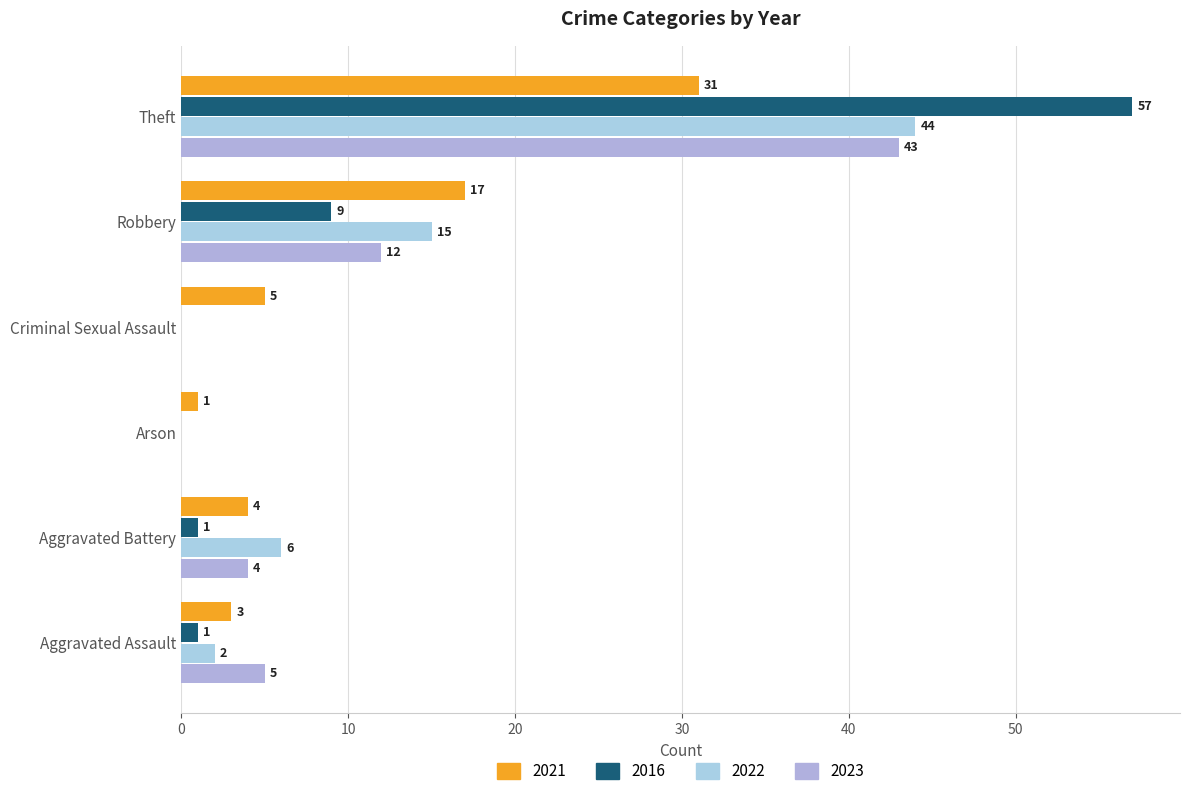

How many values in 2022 are above zero?

4